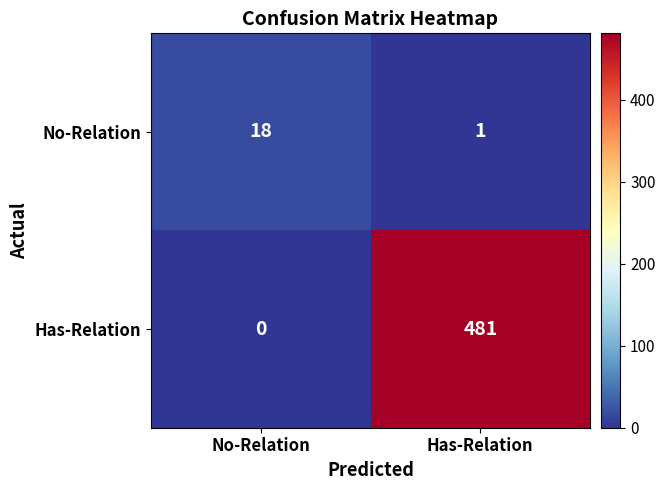

What is the total value across all series at Has-Relation?

482